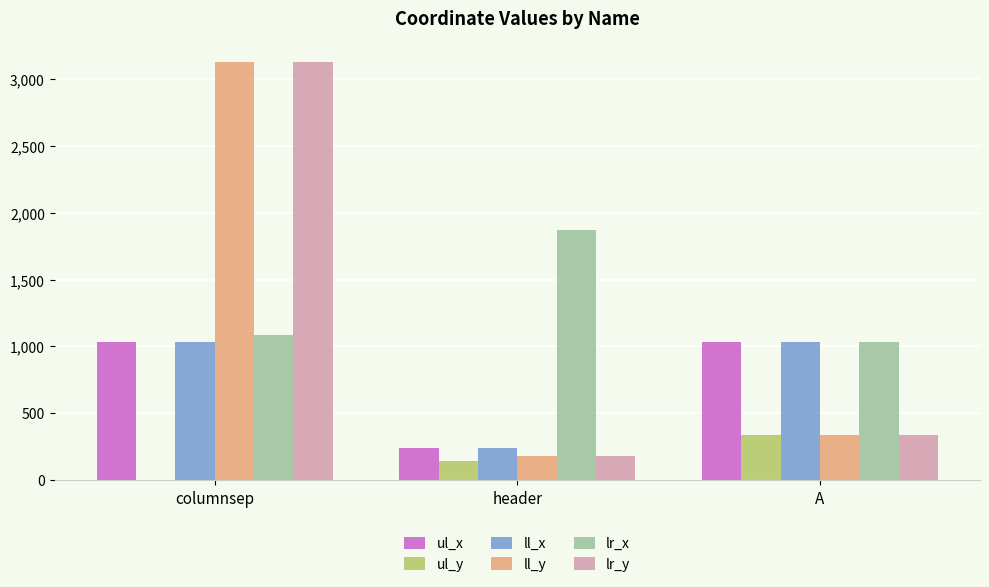

True or false: ll_y has a value of 178 at header.

True